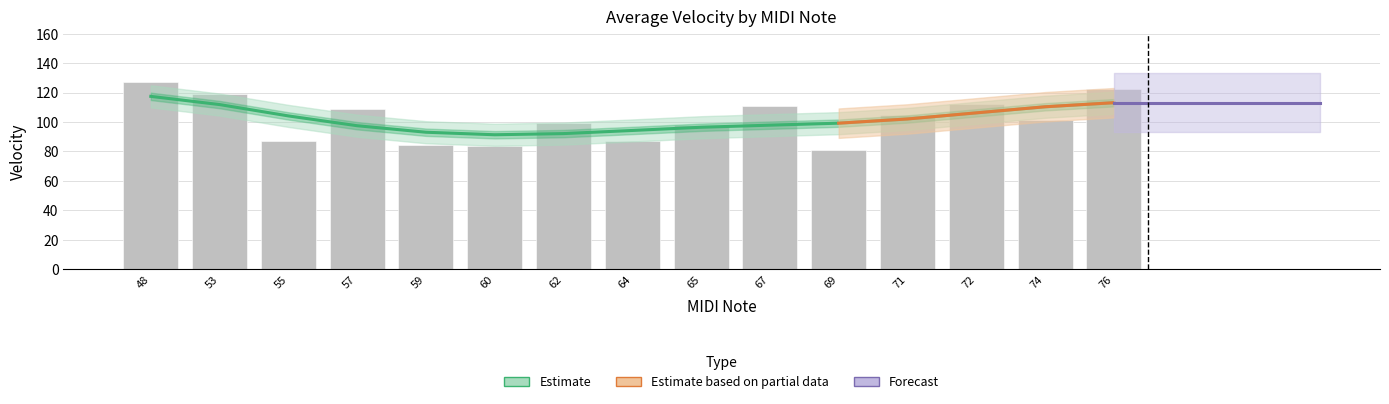

At which label does the data first exceed 110?

76